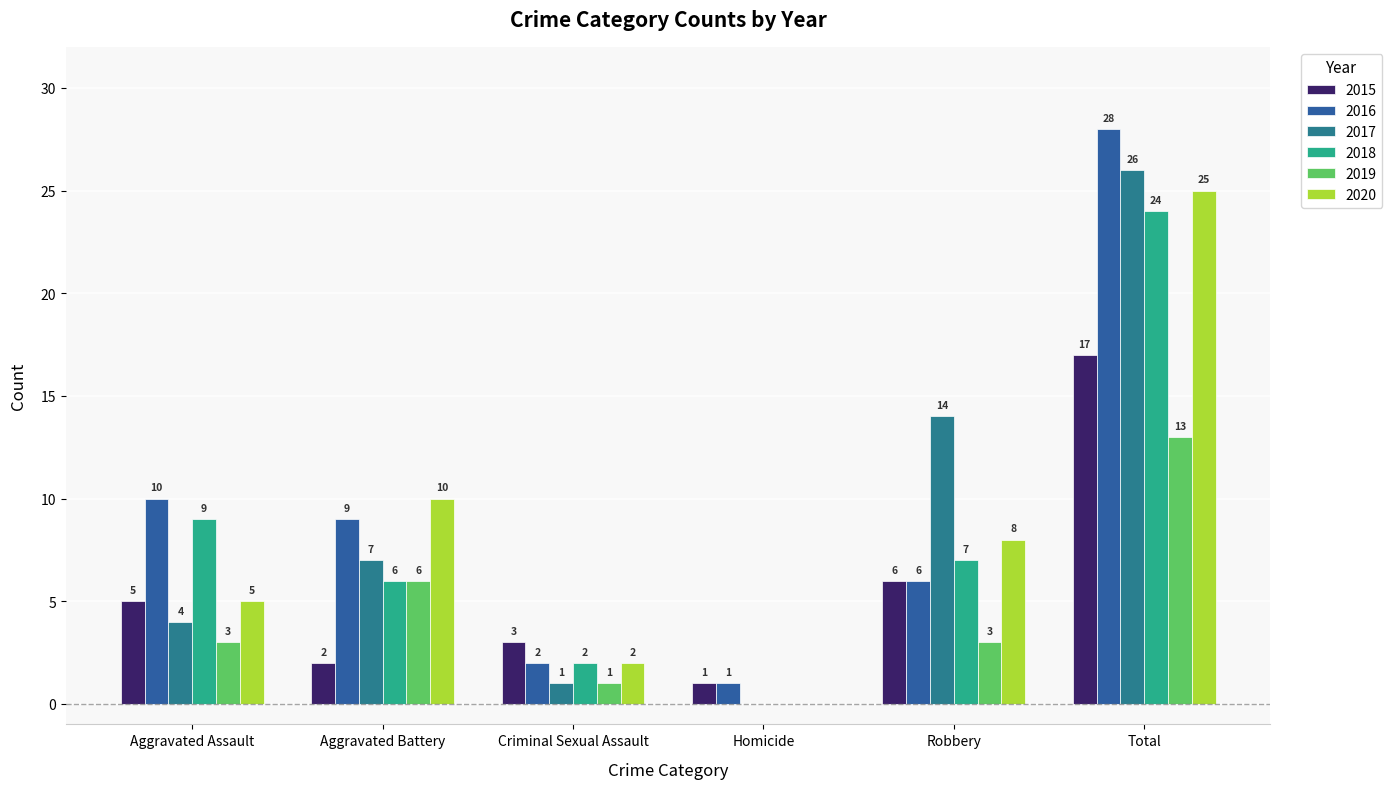

What is the maximum value for 2017?

26